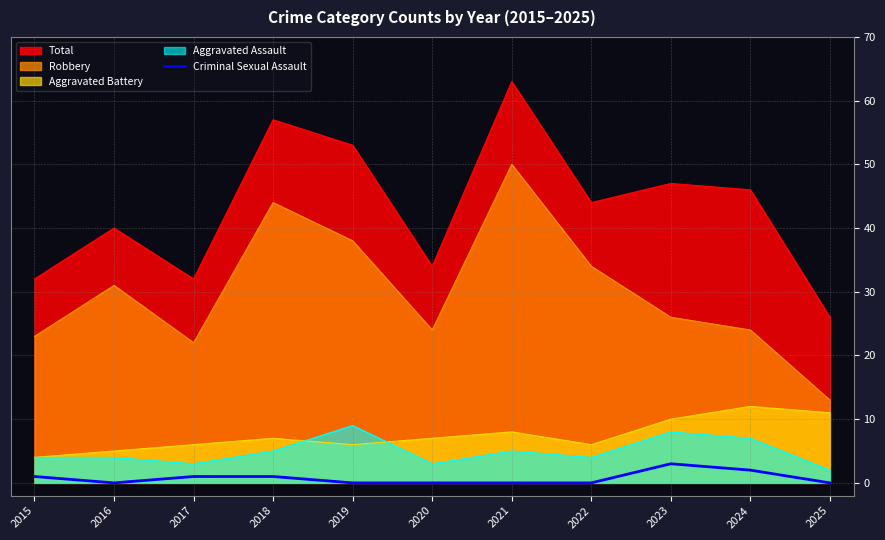

Rank the series by their maximum value, from lowest to highest.

Criminal Sexual Assault, Aggravated Assault, Aggravated Battery, Robbery, Total